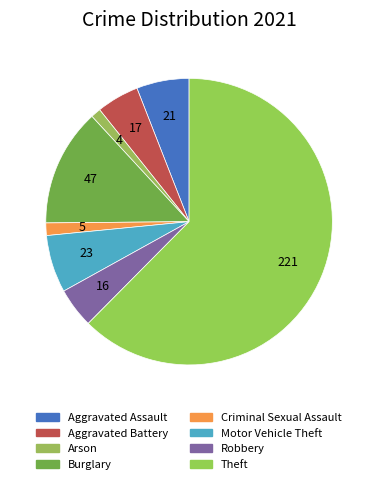

How many slices are in this pie chart?

8